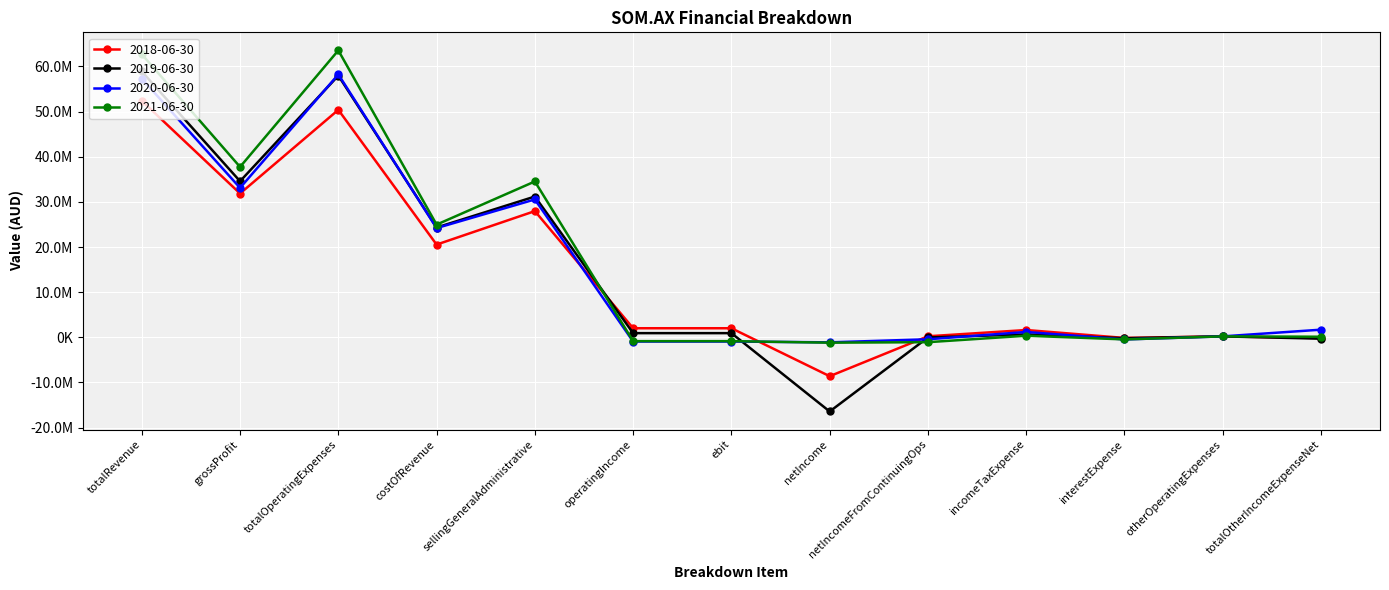

What is the difference between the highest and lowest values at totalOtherIncomeExpenseNet?

1999202